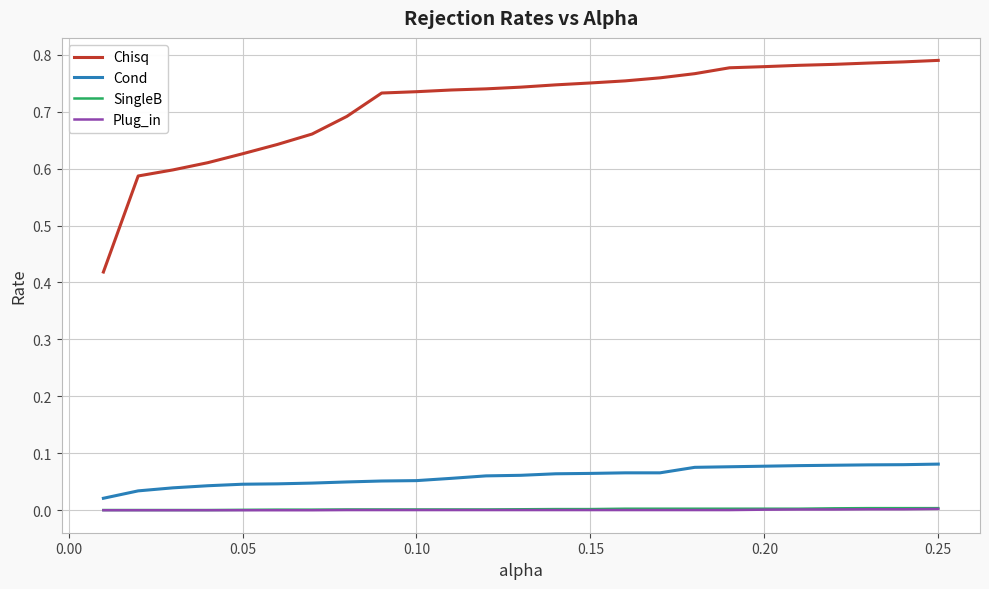

Which series has the largest range (max minus min)?

Chisq